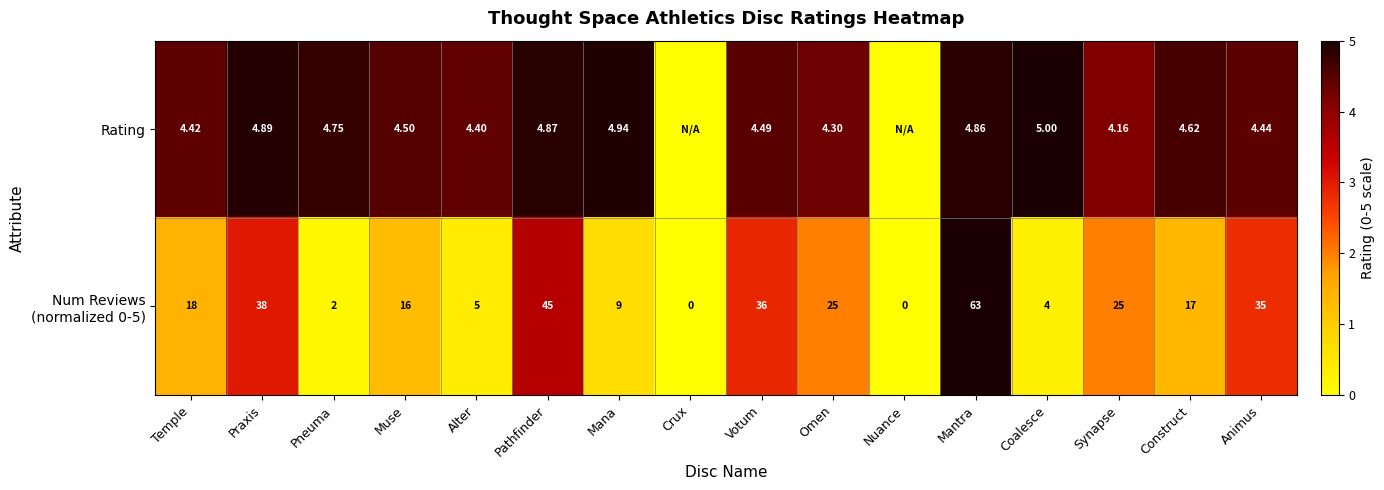

True or false: Num Reviews (normalized 0-5) has a value of 5.0 at Mantra.

True